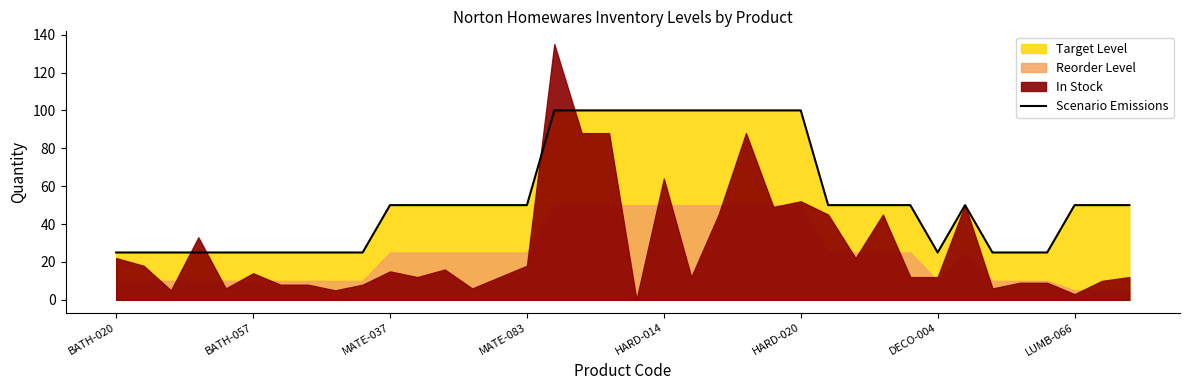

The value at 29 is 50. True or false?

True